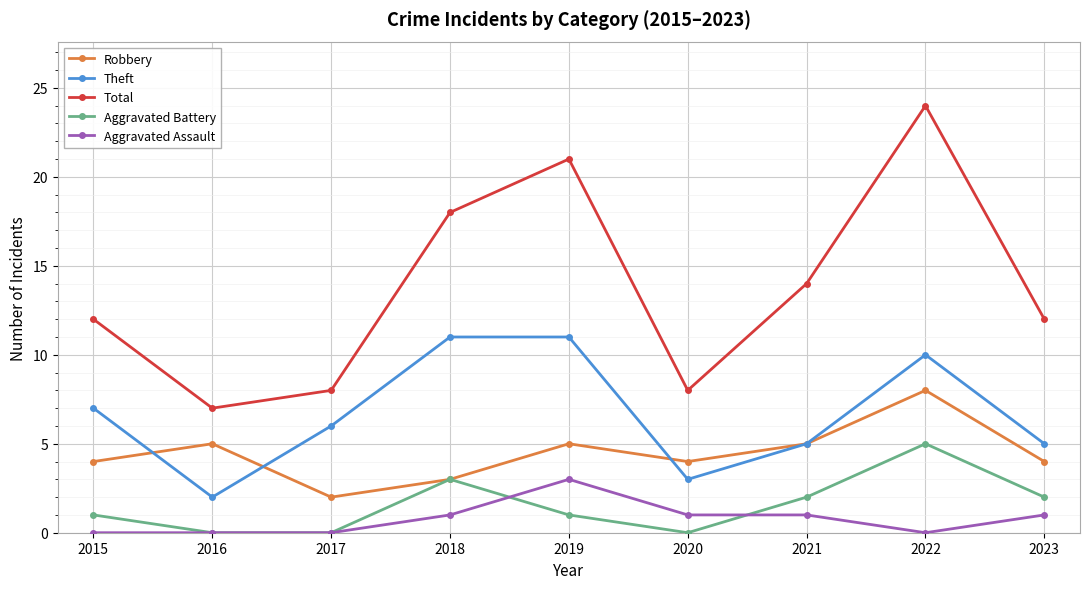

What is the sum of all Aggravated Battery values?

14